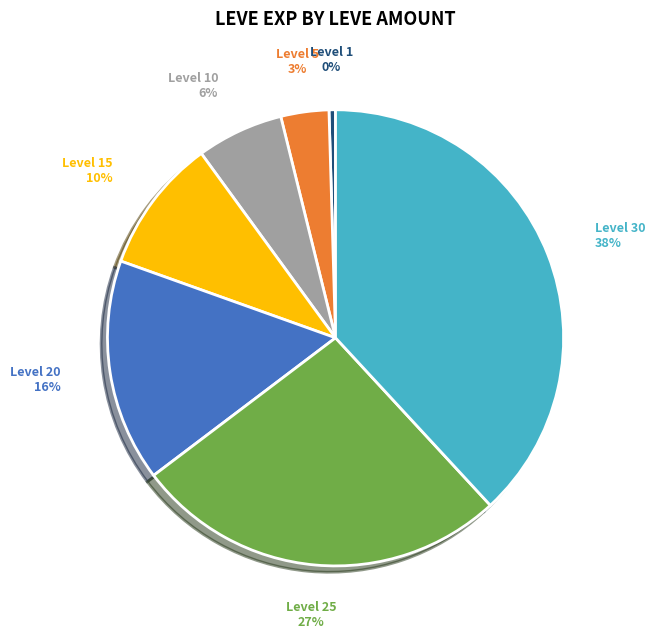

Is it true that Level 20 is 16% of the pie?

True